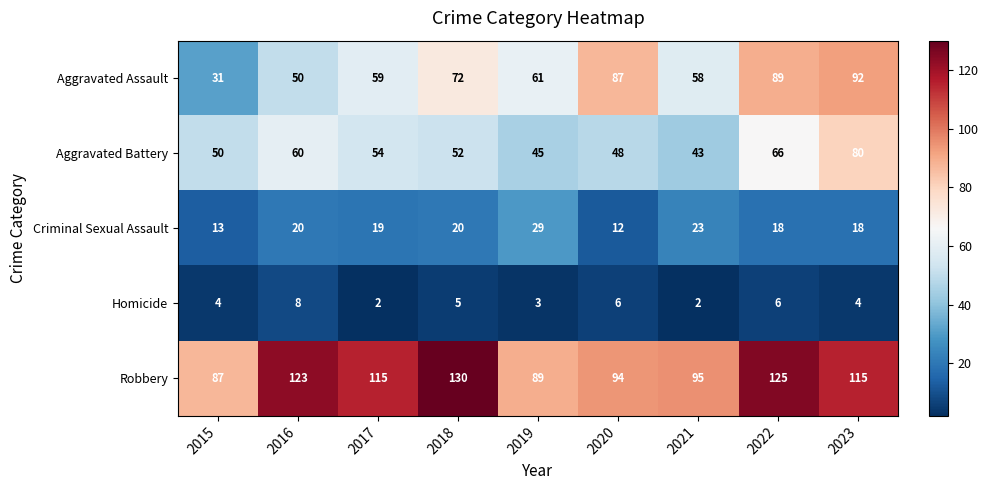

What is the greatest value displayed?

130